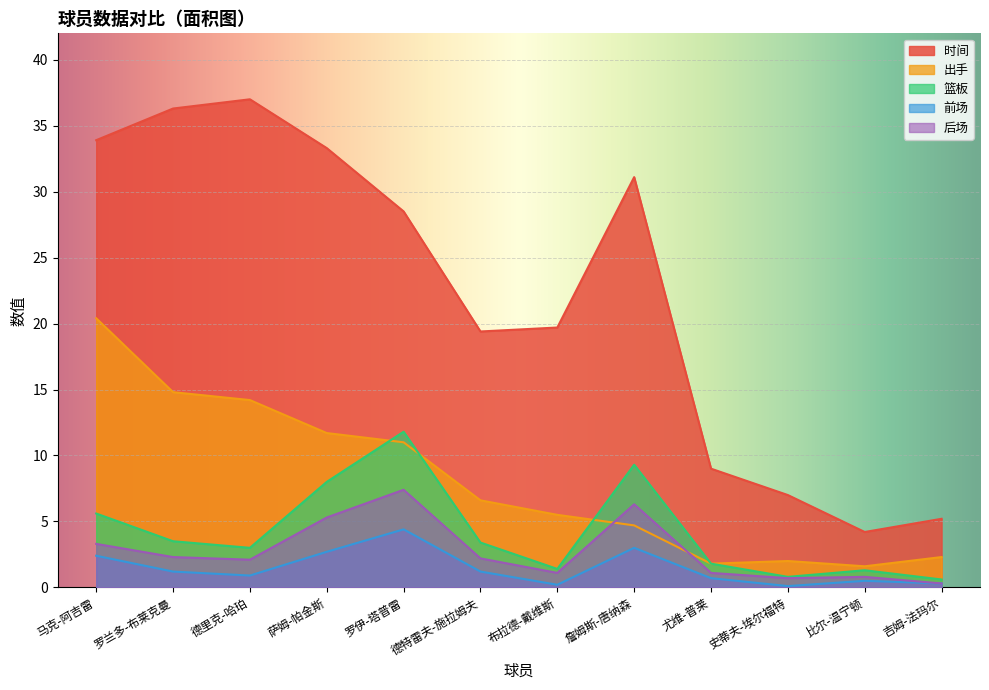

What is the label of the 10th point from the right?

德里克-哈珀